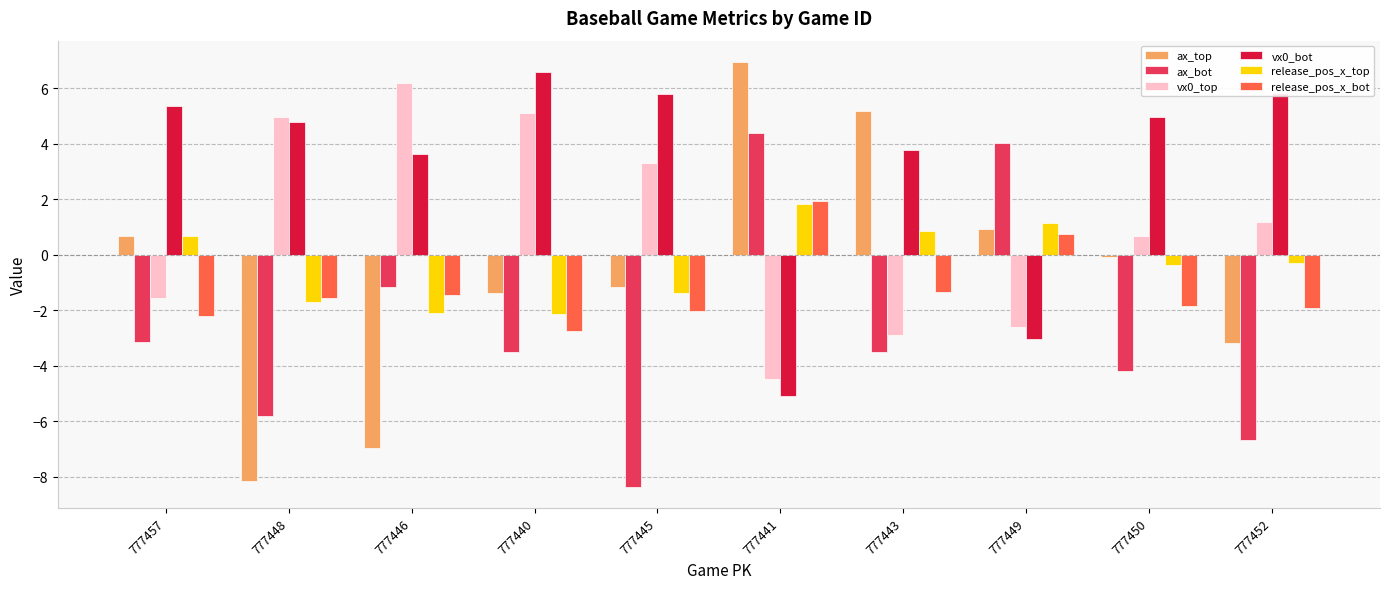

What is the greatest value displayed?

7.0